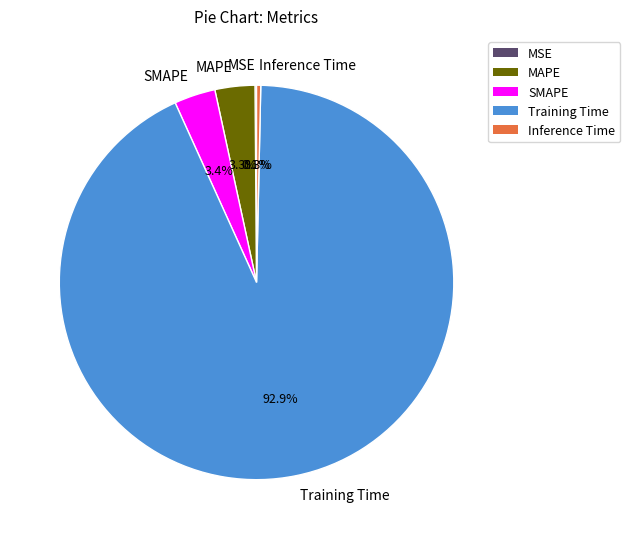

Does Training Time account for over 50% of the chart?

Yes